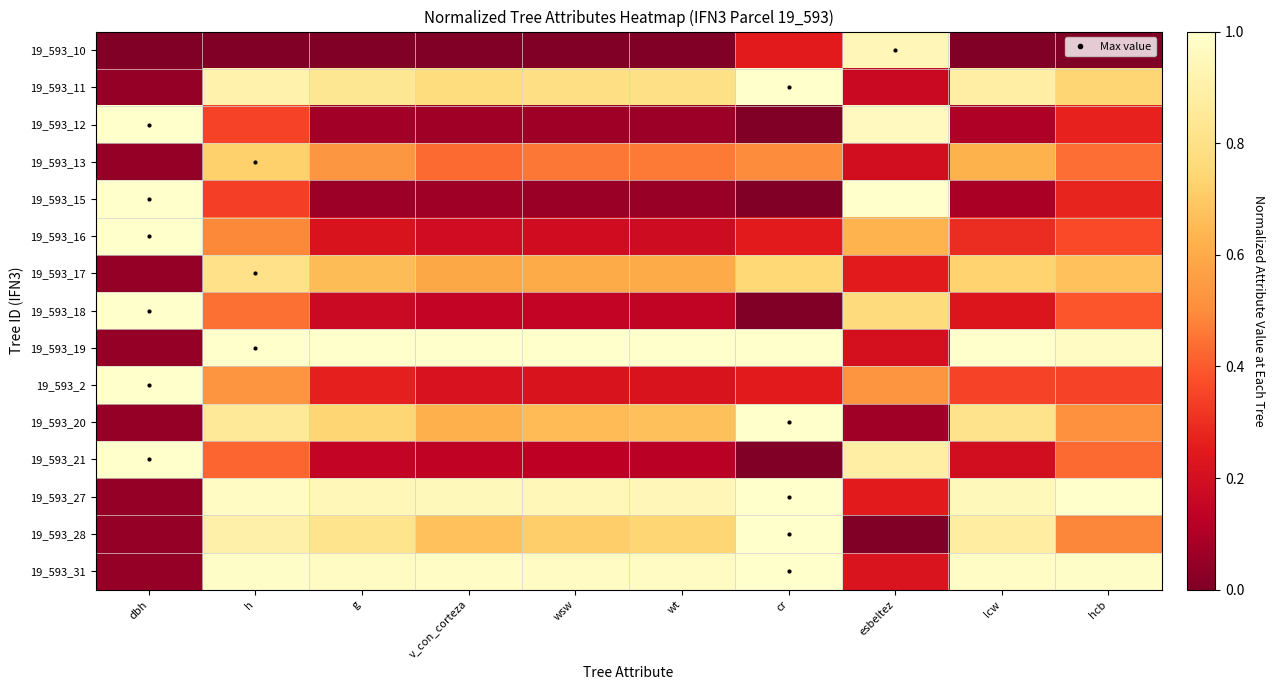

Reading left to right, extract all data points from this chart.

19_593_10: dbh=0.0	h=0.0	g=0.0	v_con_corteza=0.0	wsw=0.0	wt=0.0	cr=0.3	esbeltez=0.9	lcw=0.0	hcb=0.0
19_593_11: dbh=0.0	h=0.9	g=0.8	v_con_corteza=0.8	wsw=0.8	wt=0.8	cr=1.0	esbeltez=0.2	lcw=0.9	hcb=0.7
19_593_12: dbh=1.0	h=0.3	g=0.1	v_con_corteza=0.1	wsw=0.1	wt=0.1	cr=0.0	esbeltez=1.0	lcw=0.1	hcb=0.3
19_593_13: dbh=0.0	h=0.7	g=0.5	v_con_corteza=0.4	wsw=0.5	wt=0.5	cr=0.5	esbeltez=0.2	lcw=0.6	hcb=0.4
19_593_15: dbh=1.0	h=0.3	g=0.1	v_con_corteza=0.1	wsw=0.1	wt=0.1	cr=0.0	esbeltez=1.0	lcw=0.1	hcb=0.3
19_593_16: dbh=1.0	h=0.5	g=0.2	v_con_corteza=0.2	wsw=0.2	wt=0.2	cr=0.3	esbeltez=0.6	lcw=0.3	hcb=0.4
19_593_17: dbh=0.0	h=0.8	g=0.7	v_con_corteza=0.6	wsw=0.6	wt=0.6	cr=0.8	esbeltez=0.3	lcw=0.7	hcb=0.7
19_593_18: dbh=1.0	h=0.4	g=0.2	v_con_corteza=0.2	wsw=0.1	wt=0.1	cr=0.0	esbeltez=0.8	lcw=0.2	hcb=0.4
19_593_19: dbh=0.0	h=1.0	g=1.0	v_con_corteza=1.0	wsw=1.0	wt=1.0	cr=1.0	esbeltez=0.2	lcw=1.0	hcb=1.0
19_593_2: dbh=1.0	h=0.5	g=0.3	v_con_corteza=0.2	wsw=0.2	wt=0.2	cr=0.3	esbeltez=0.5	lcw=0.4	hcb=0.3
19_593_20: dbh=0.0	h=0.9	g=0.7	v_con_corteza=0.6	wsw=0.7	wt=0.7	cr=1.0	esbeltez=0.1	lcw=0.8	hcb=0.5
19_593_21: dbh=1.0	h=0.4	g=0.1	v_con_corteza=0.1	wsw=0.1	wt=0.1	cr=0.0	esbeltez=0.9	lcw=0.2	hcb=0.4
19_593_27: dbh=0.0	h=1.0	g=0.9	v_con_corteza=1.0	wsw=0.9	wt=0.9	cr=1.0	esbeltez=0.3	lcw=1.0	hcb=1.0
19_593_28: dbh=0.0	h=0.9	g=0.8	v_con_corteza=0.7	wsw=0.7	wt=0.7	cr=1.0	esbeltez=0.0	lcw=0.9	hcb=0.5
19_593_31: dbh=0.0	h=1.0	g=1.0	v_con_corteza=1.0	wsw=1.0	wt=1.0	cr=1.0	esbeltez=0.2	lcw=1.0	hcb=1.0